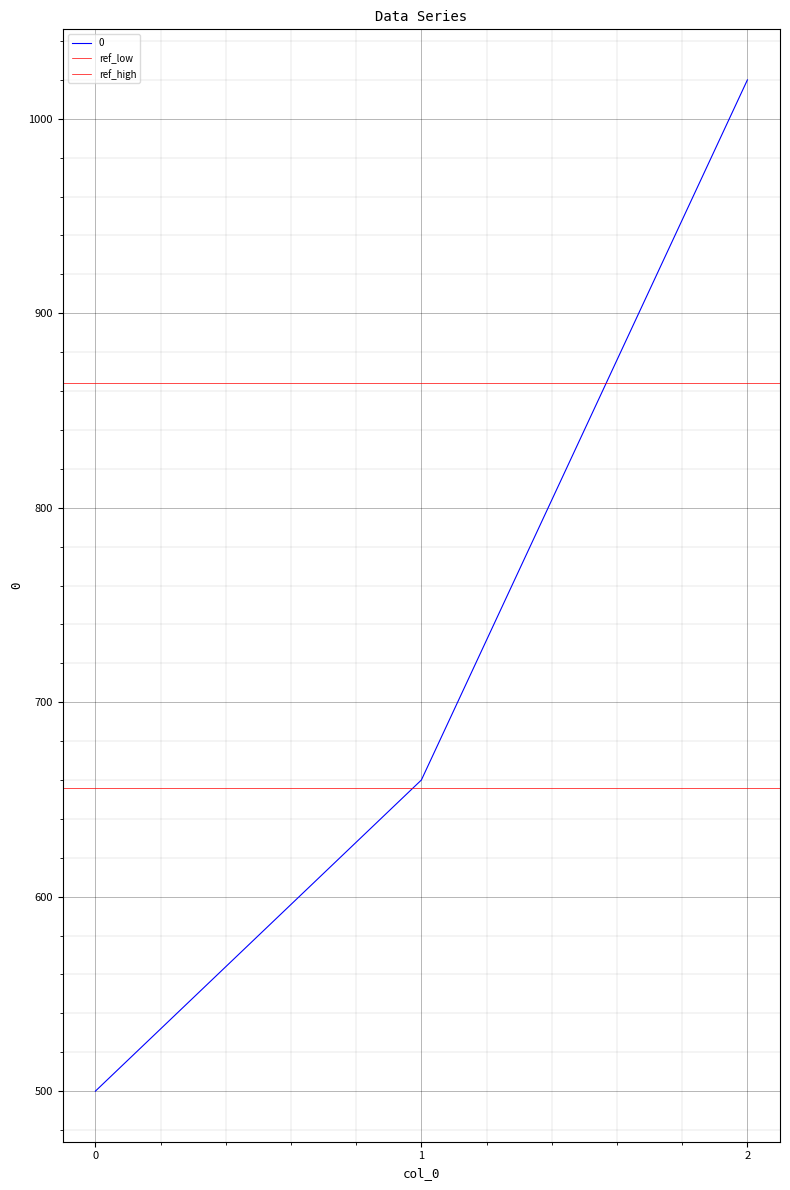

Between 0 and 1, which series saw the biggest shift?

ref_low